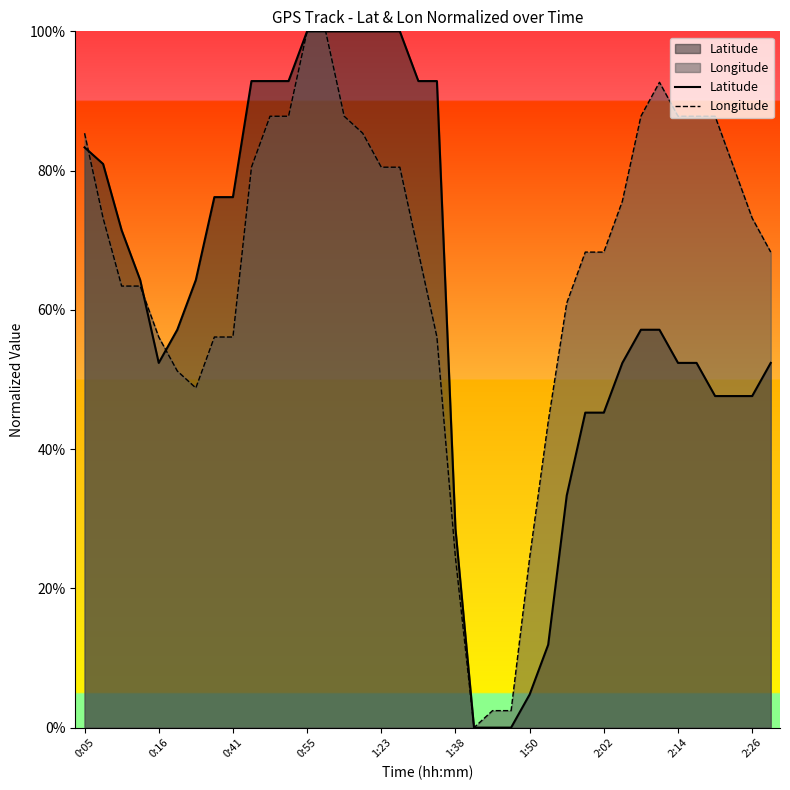

True or false: Latitude has a value of 57.1 at 30.

True